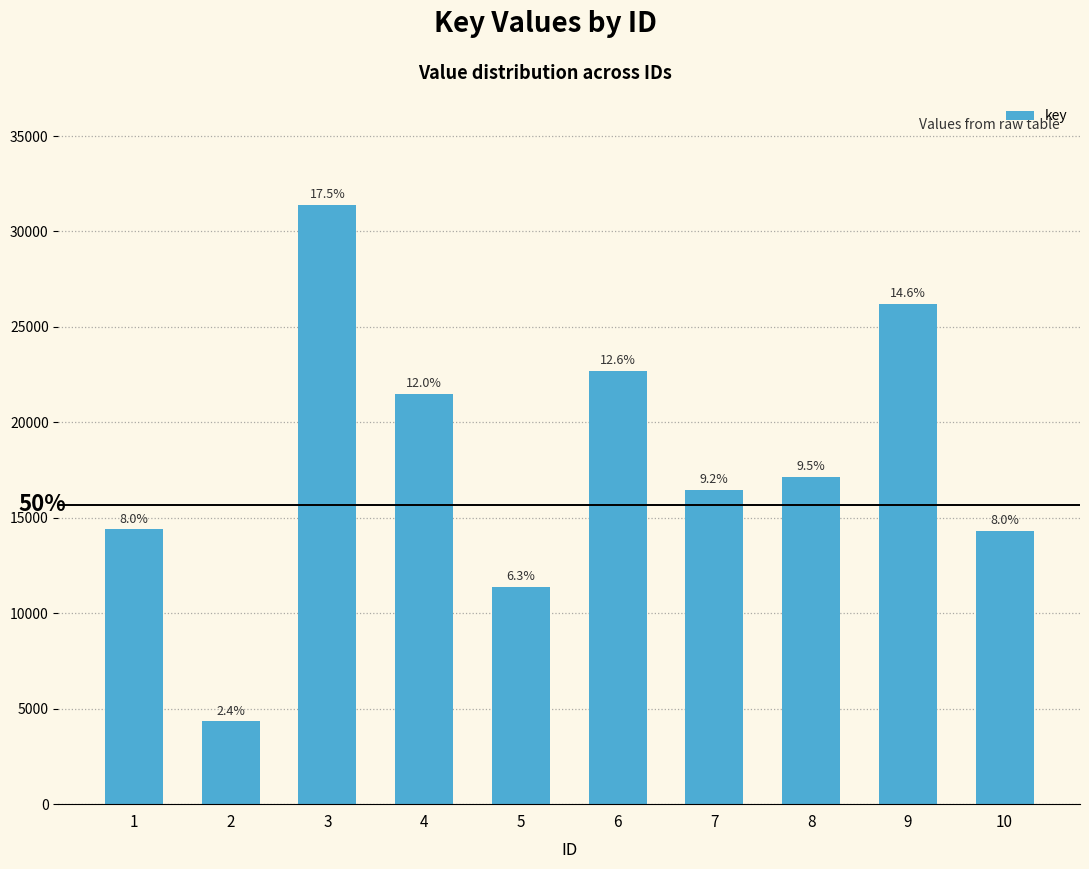

Which label corresponds to the largest value in the chart?

3